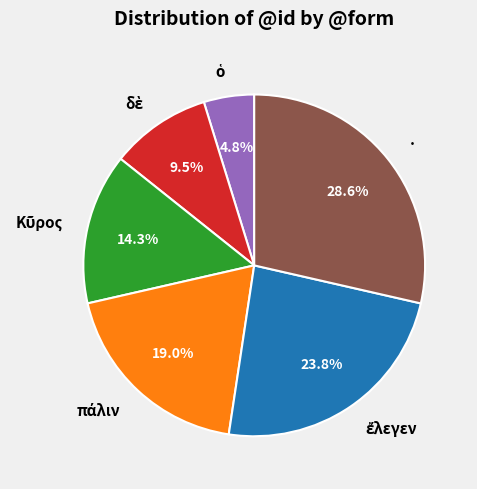

What is the largest slice in the pie chart?

·